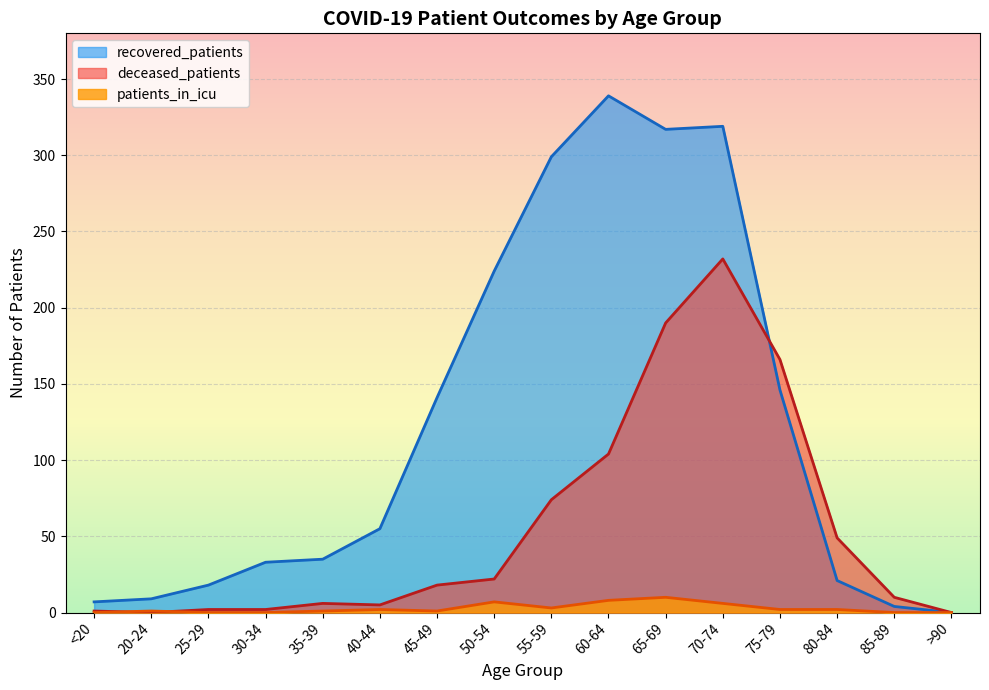

What is the difference between the maximum and minimum values in the patients_in_icu series?

10